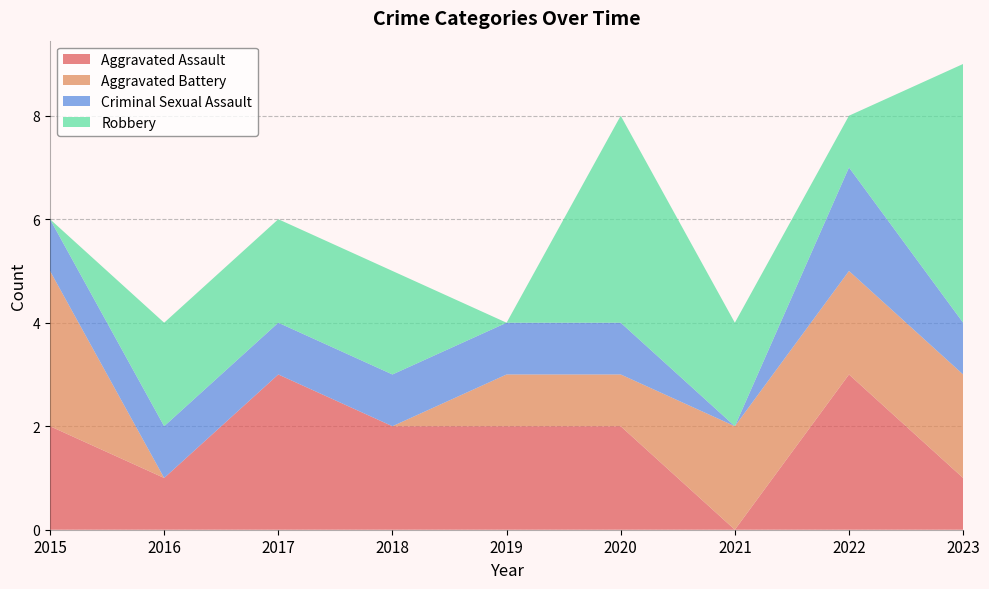

Reading right to left, transcribe all the data shown in this chart.

Aggravated Assault: 1	3	0	2	2	2	3	1	2
Aggravated Battery: 2	2	2	1	1	0	0	0	3
Criminal Sexual Assault: 1	2	0	1	1	1	1	1	1
Robbery: 5	1	2	4	0	2	2	2	0